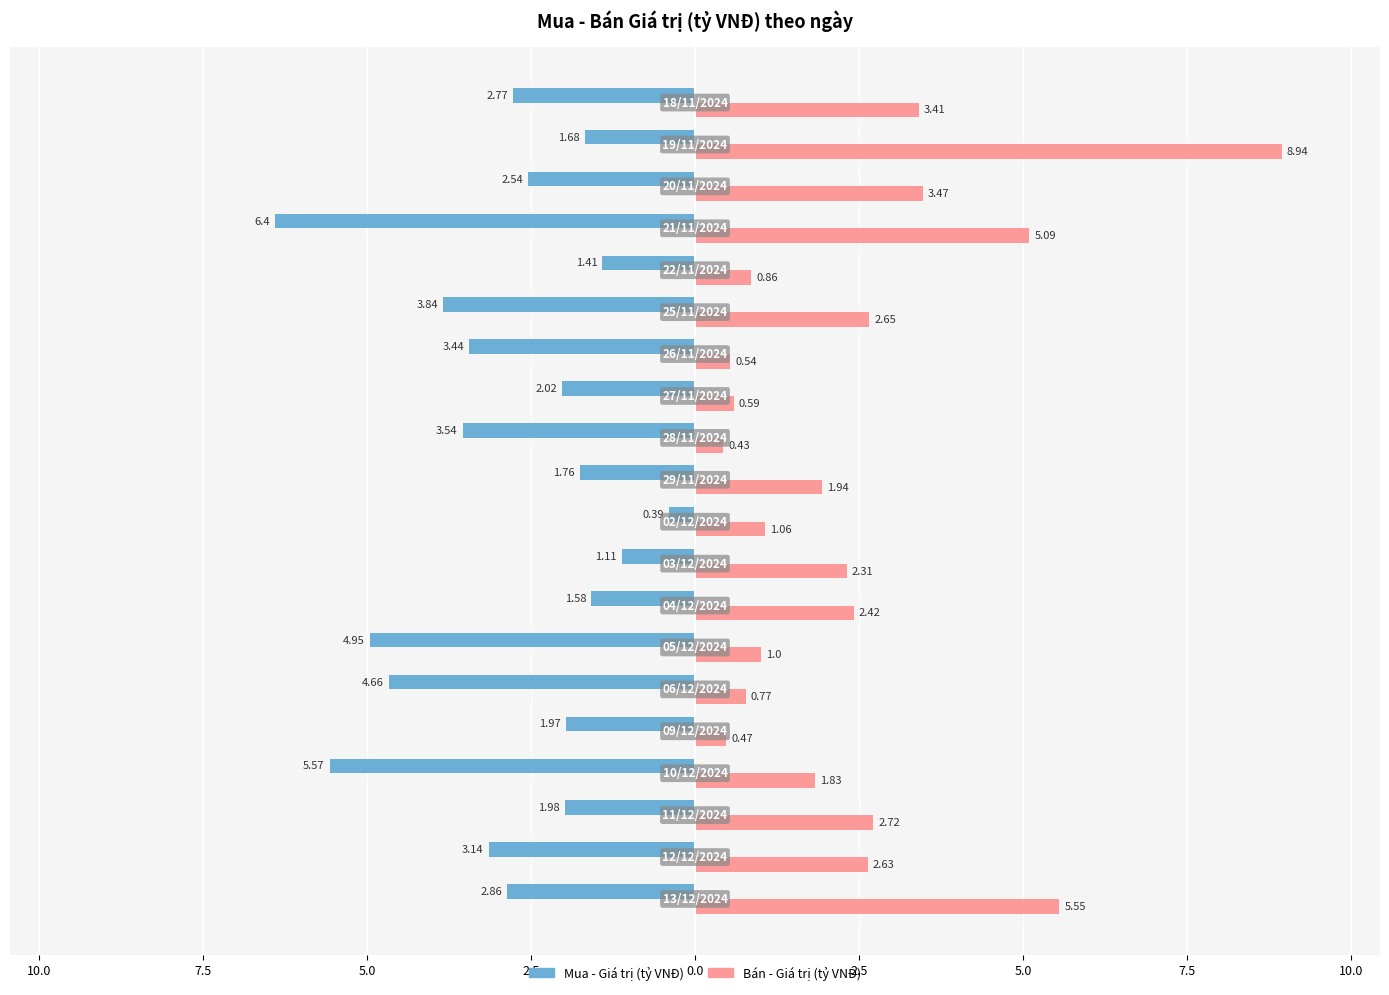

What are all the series names shown in the legend?

Mua - Giá trị (tỷ VNĐ), Bán - Giá trị (tỷ VNĐ)